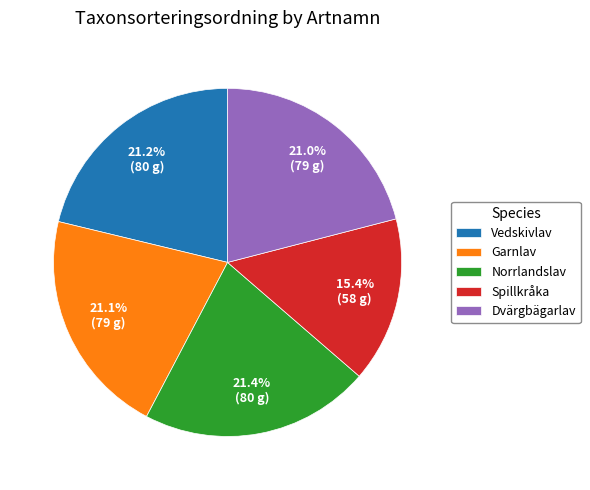

Which category has the smallest portion of the pie?

Spillkråka